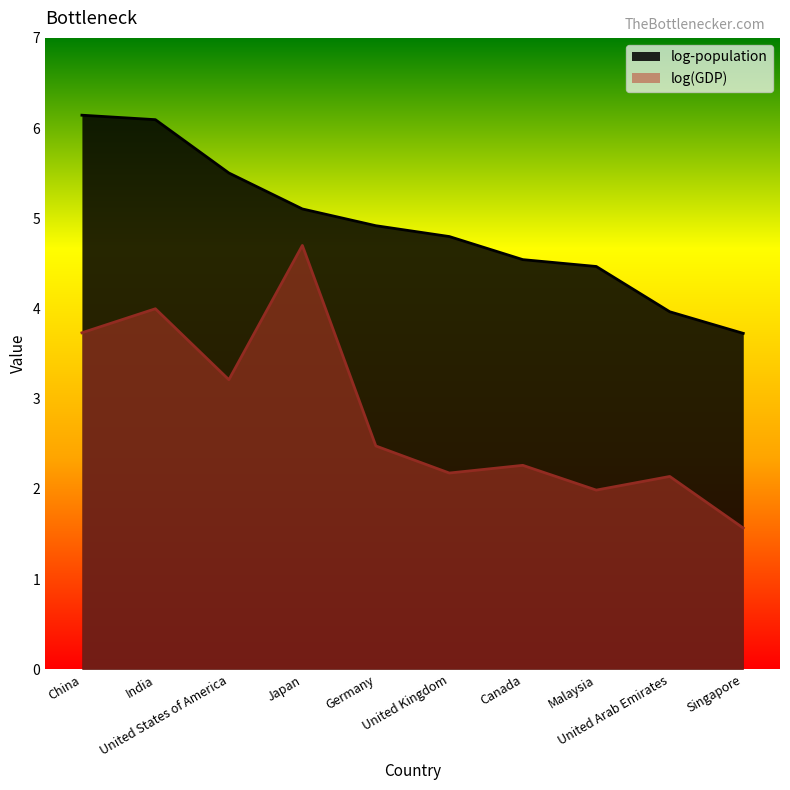

What is the value of the log(GDP) point at the 6th from the left?

2.2